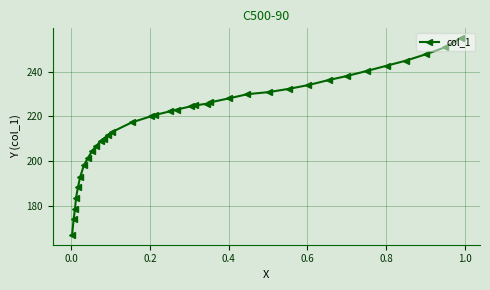

How many lines are shown in the chart?

1